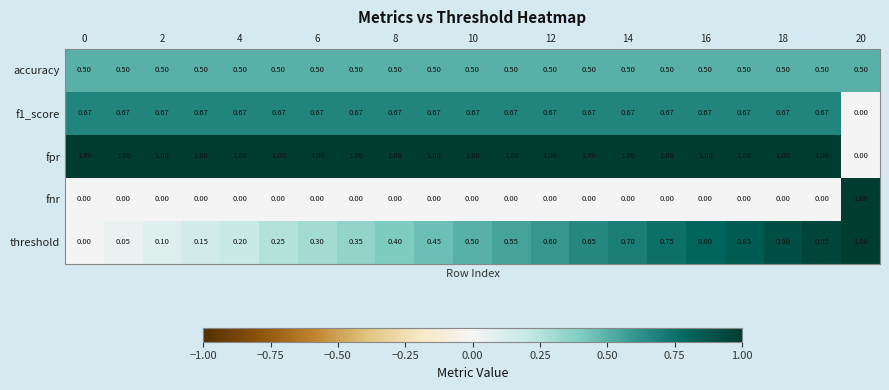

Which series has the largest total across all categories?

fpr